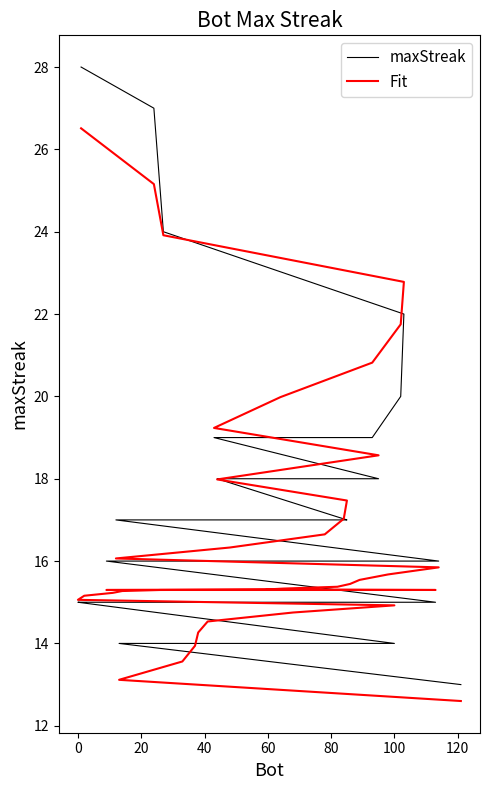

Does the chart display data point markers on the line(s)?

No